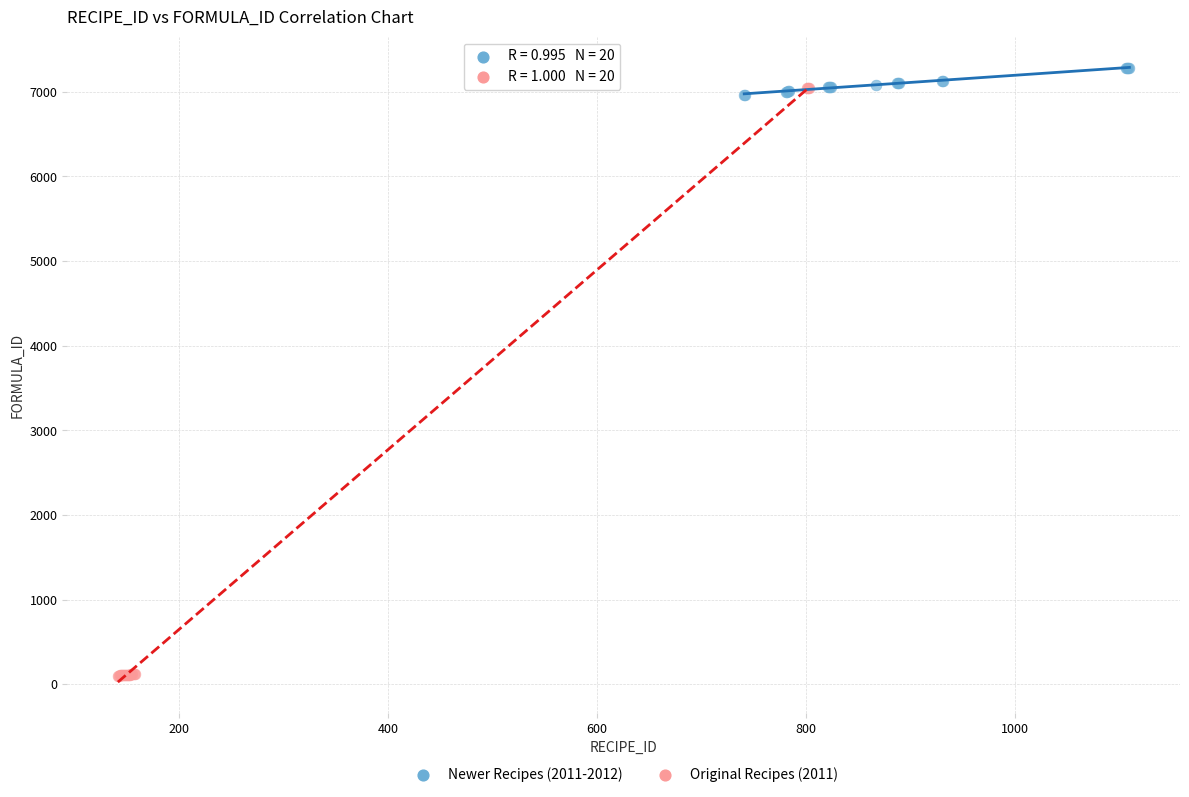

What are all the series names shown in the legend?

Newer Recipes (2011-2012), Original Recipes (2011)